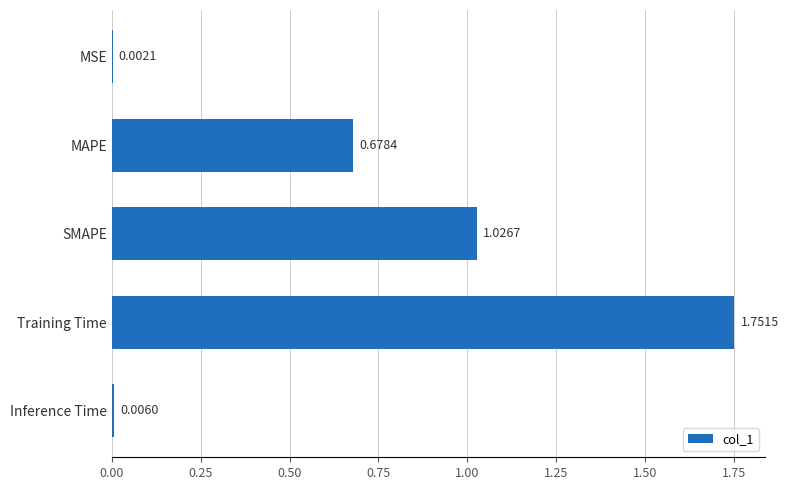

Where is the data nearest to the value 0?

MSE